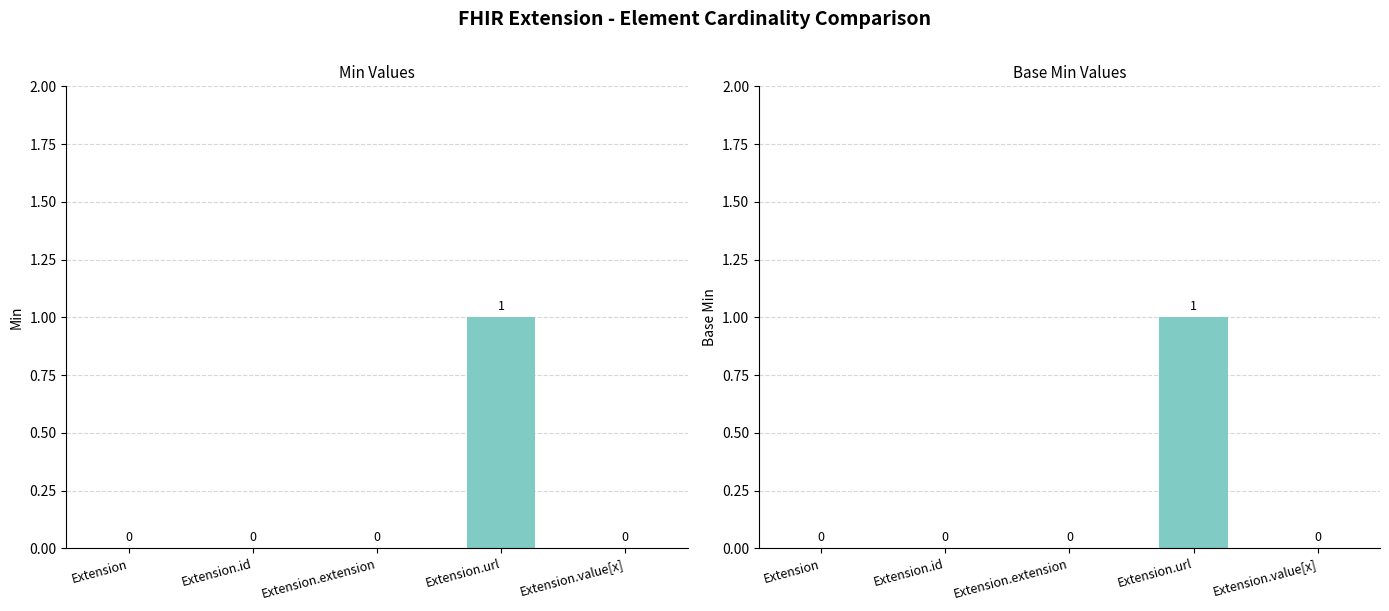

Reading right to left, what are all the values shown in this chart?

Min: 0	1	0	0	0
Base Min: 0	1	0	0	0